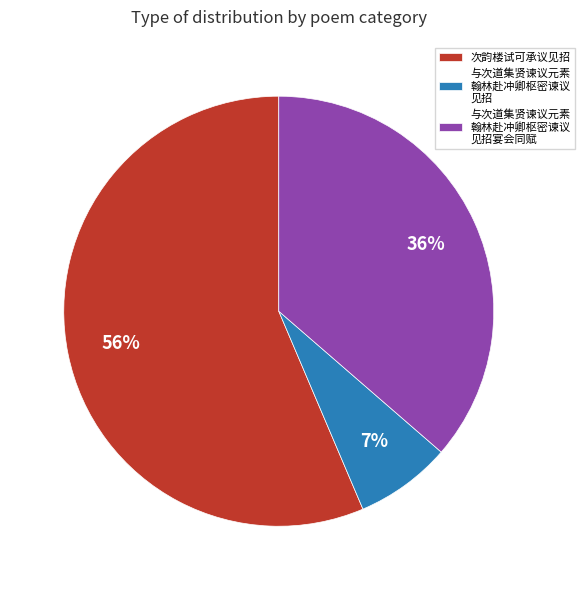

The 与次道集贤谏议元素 翰林赴冲卿枢密谏议 见招 slice represents 7% of the pie. True or false?

True